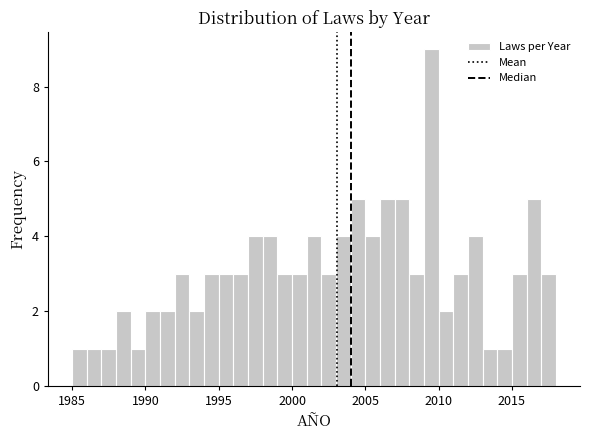

Read against the x-axis, roughly where is the centre of the tallest bar?

2009.5